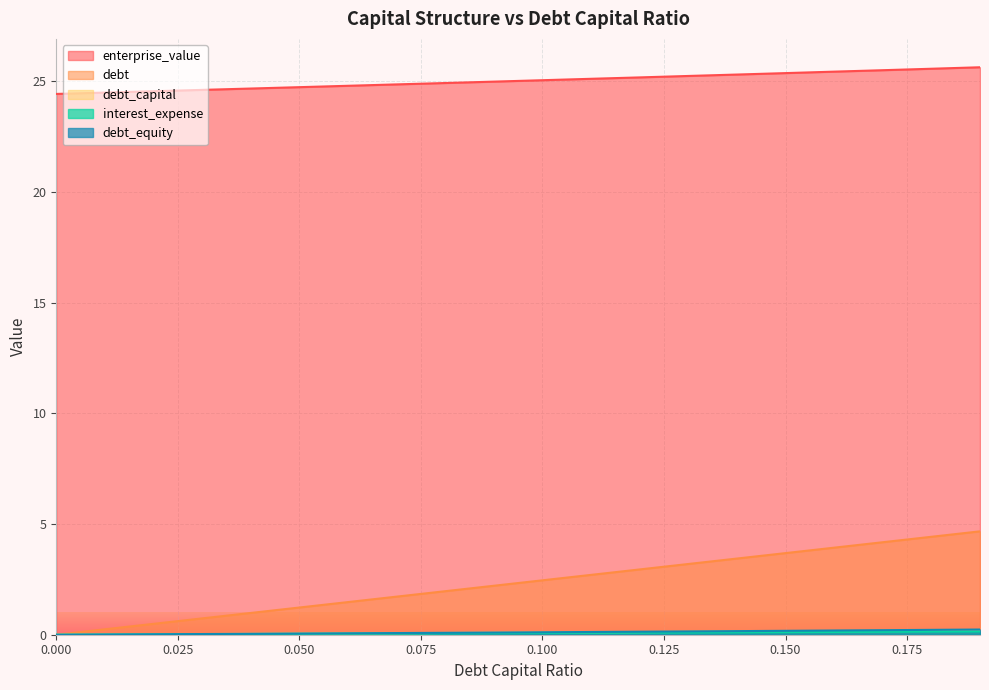

What is the highest value of the interest_expense series?

0.1